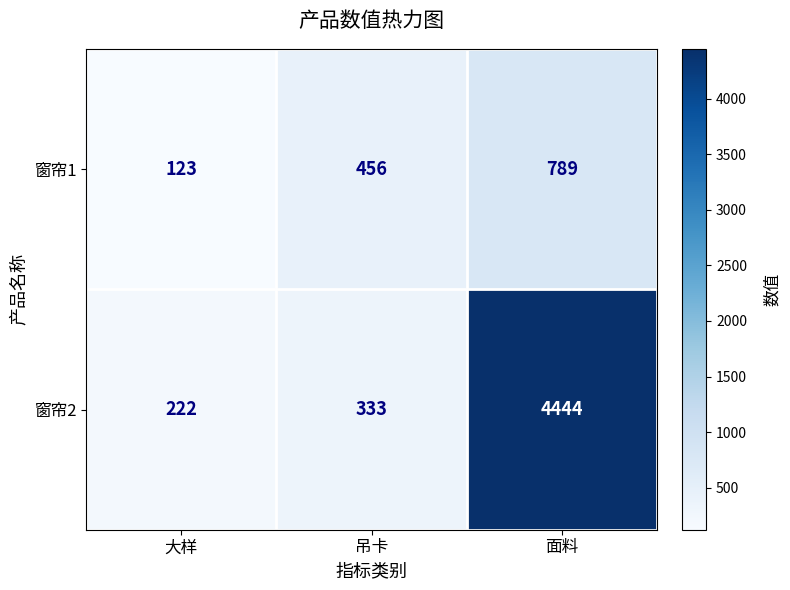

The 窗帘1 series shows 1340 at 面料. True or false?

False